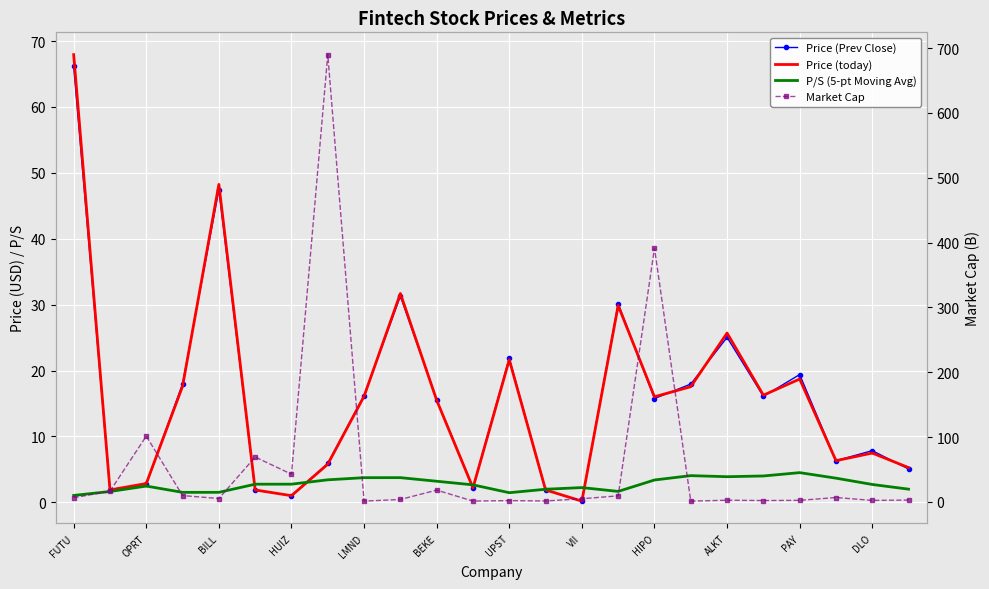

At which label does Price (today) first exceed 16?

FUTU